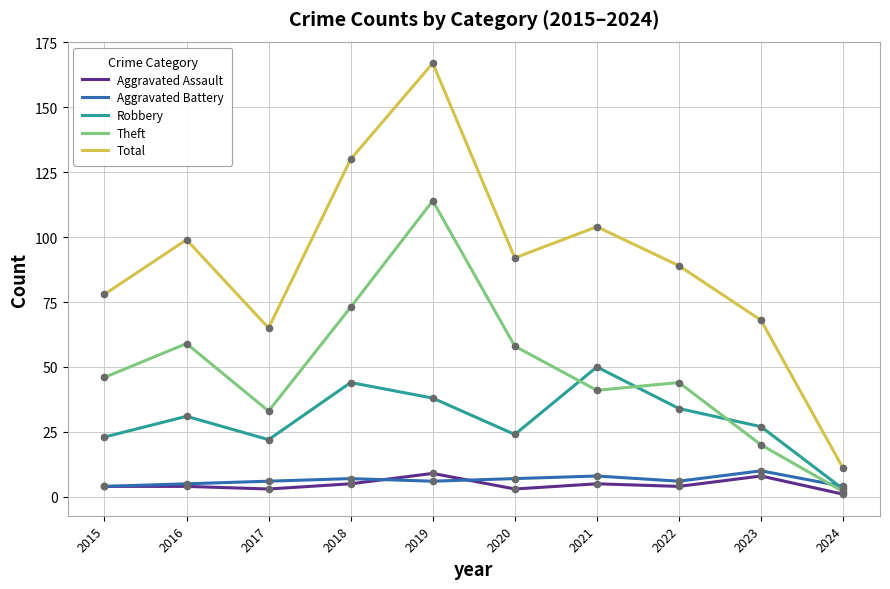

True or false: Total has a value of 33 at 2023.

False